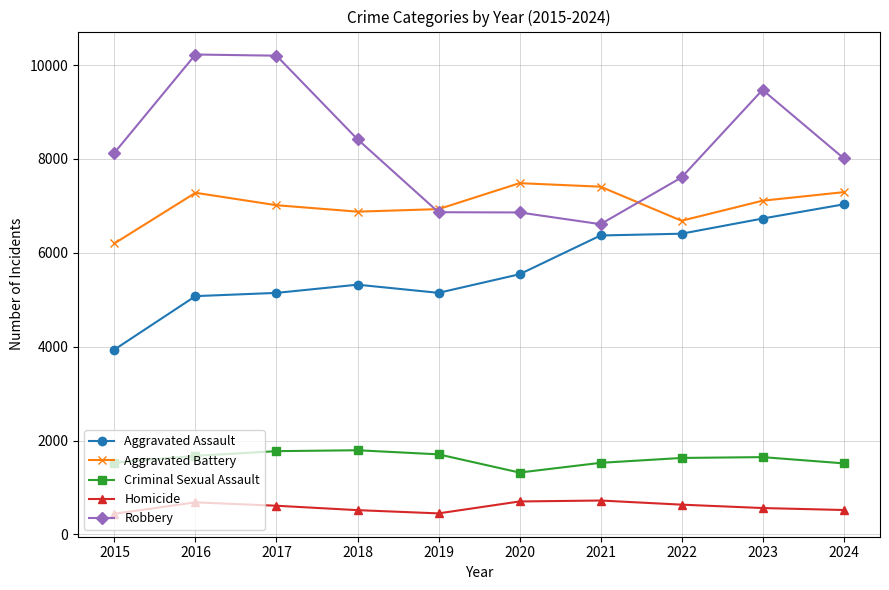

What is the smallest value displayed?

441